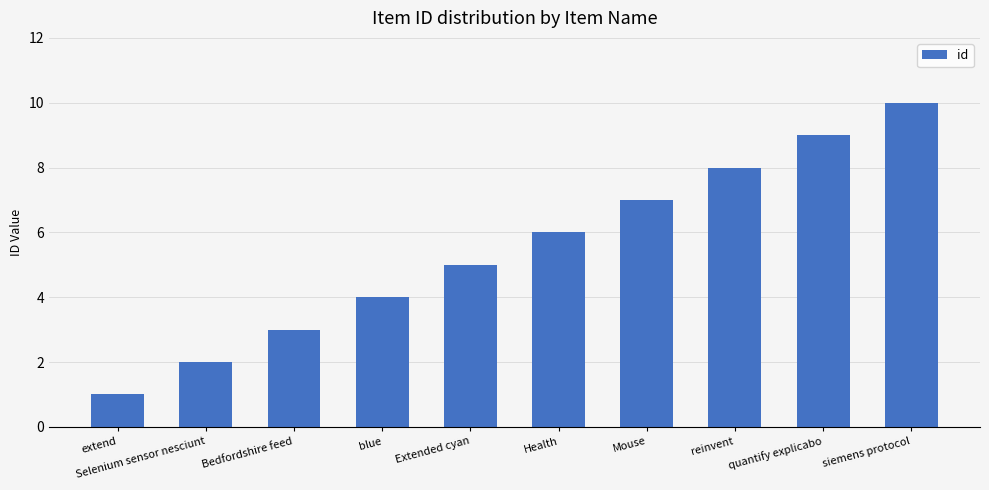

Reading left to right, transcribe all the data shown in this chart.

extend=1	Selenium sensor nesciunt=2	Bedfordshire feed=3	blue=4	Extended cyan=5	Health=6	Mouse=7	reinvent=8	quantify explicabo=9	siemens protocol=10